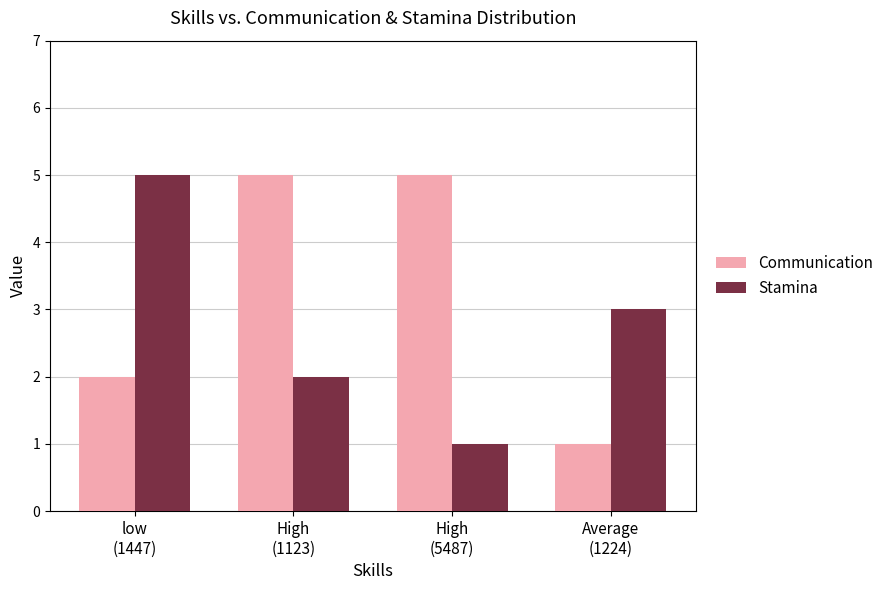

What is the highest value of the Stamina series?

5